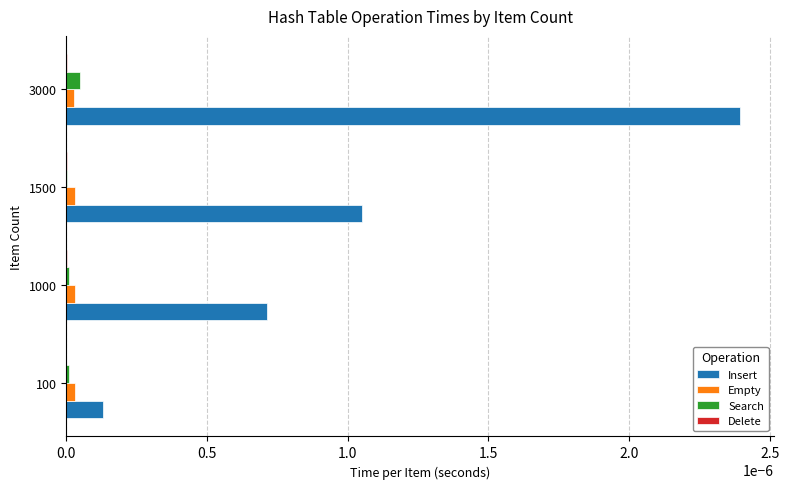

Is it true that Search equals 0.0 at 1500?

True